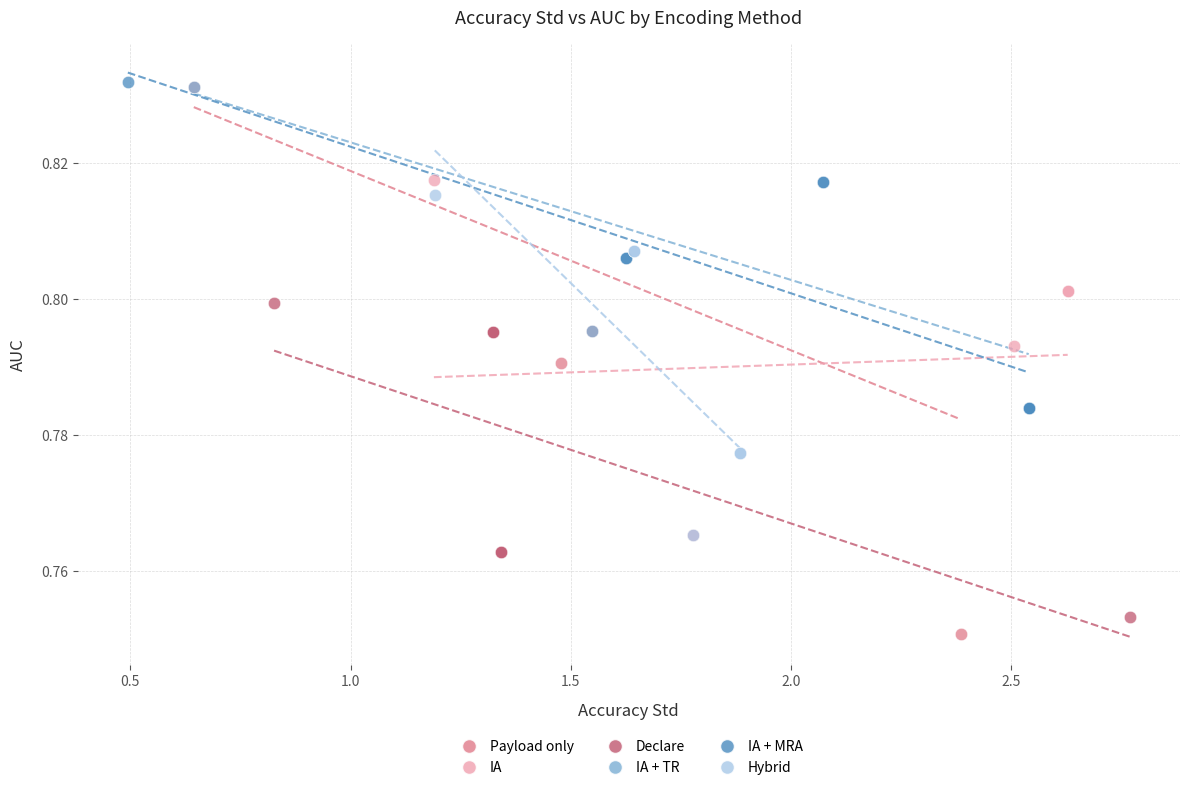

What are all the series names shown in the legend?

Payload only, IA, Declare, IA + TR, IA + MRA, Hybrid